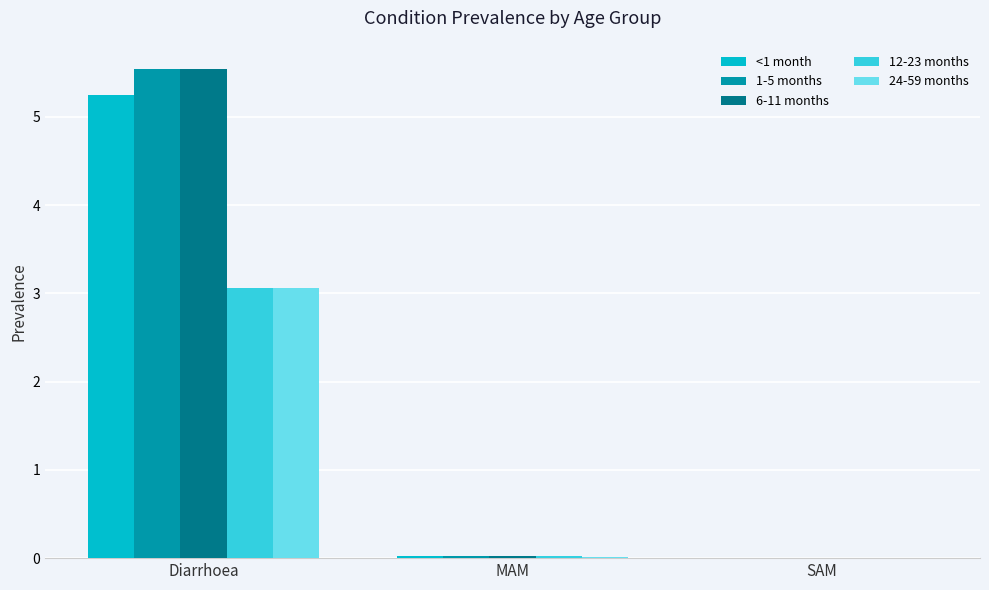

What is the sum of all 12-23 months values?

3.1